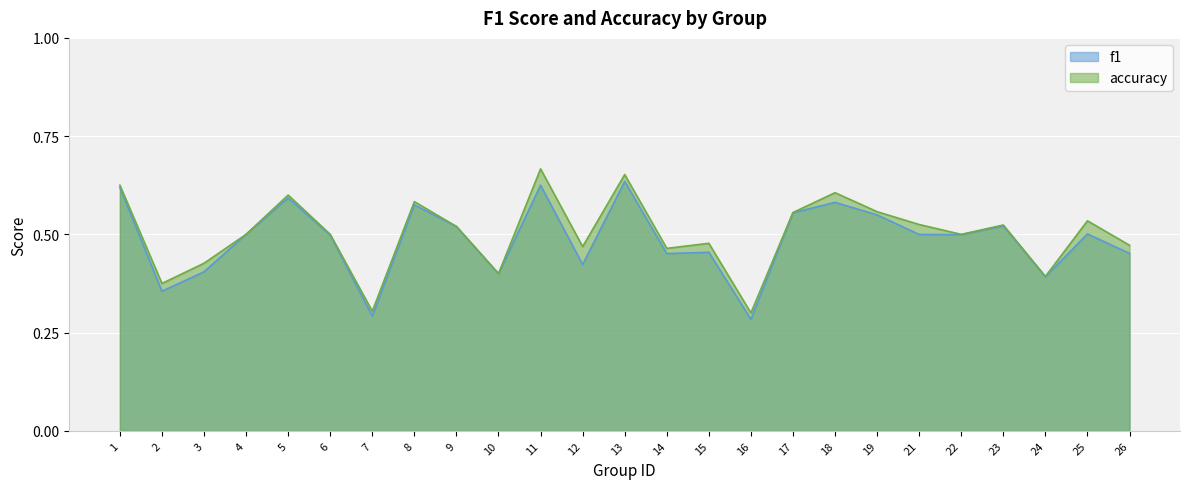

What is the total value across all series at 10?

0.8